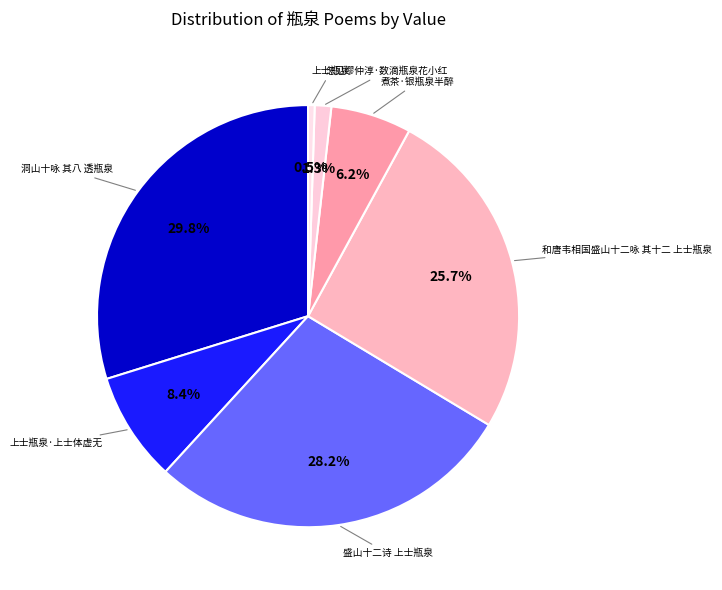

Count the number of slices in the pie.

7